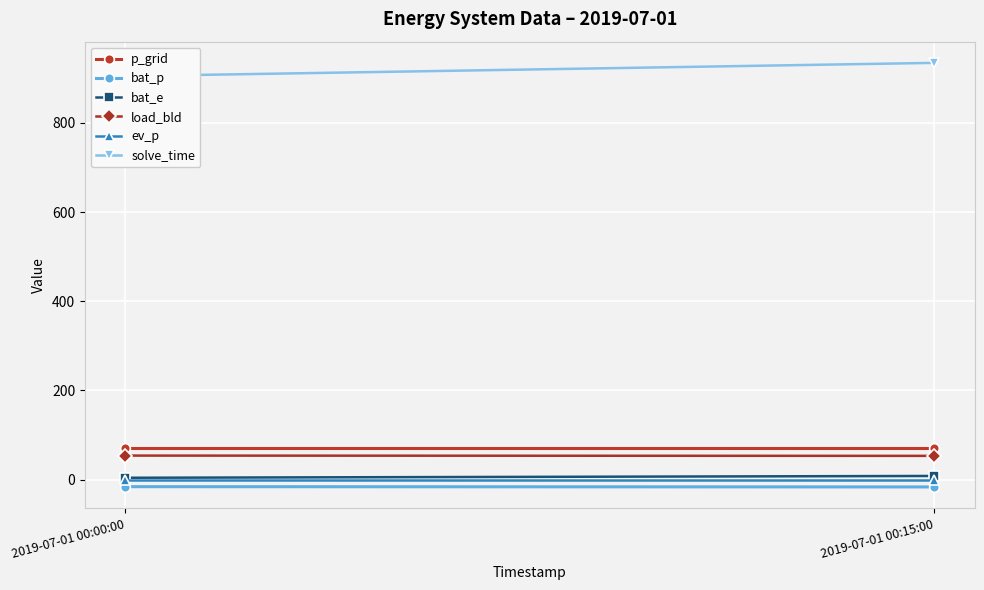

Read the bat_e value at 2019-07-01 00:15:00.

8.0